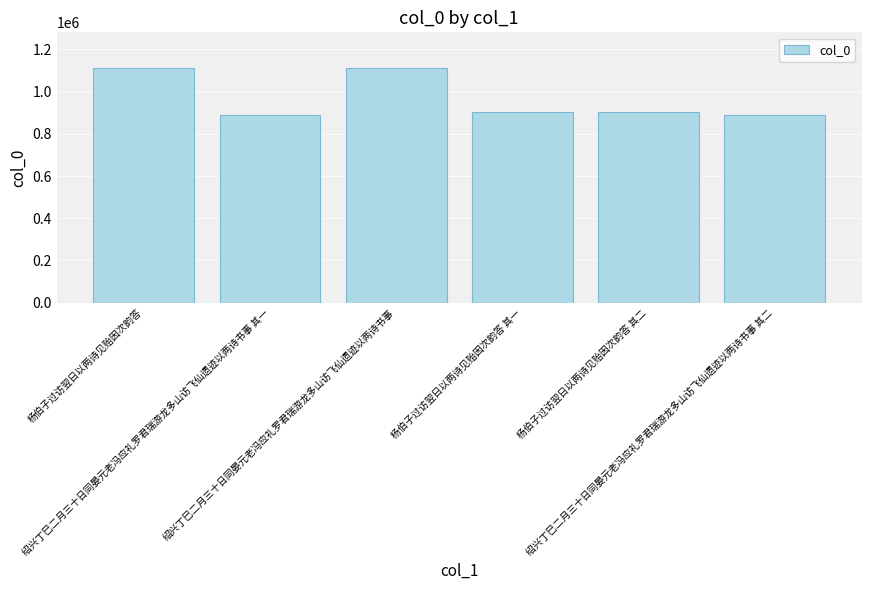

What is the difference between the maximum and second lowest values?

226383